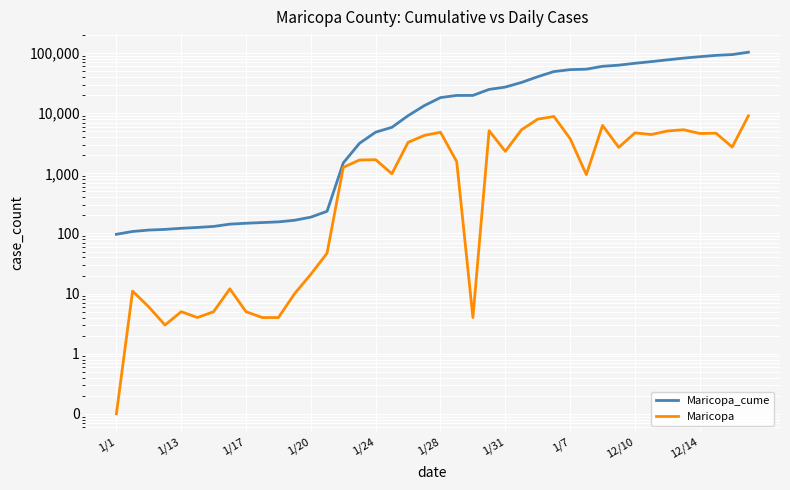

Count the number of categories in the chart.

40